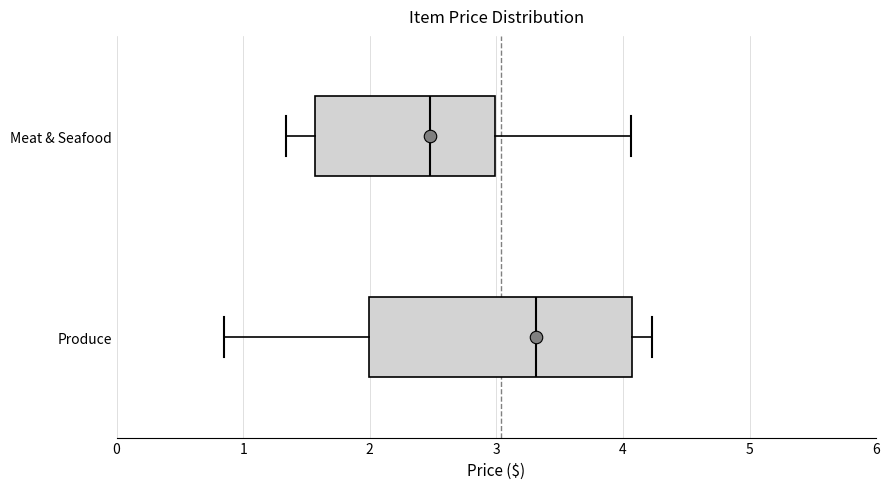

Which box is the widest, from its left edge to its right edge?

Produce